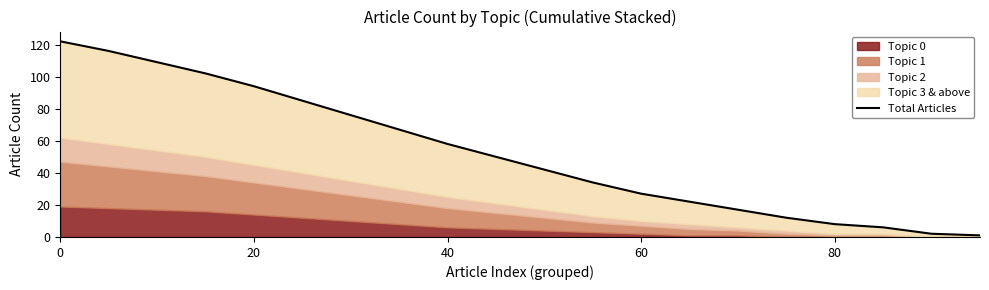

How many lines are shown in the chart?

1